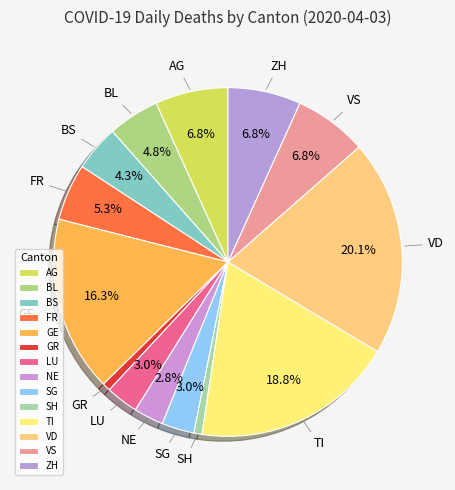

To the nearest percent, what is the combined percentage of BS and FR?

10%